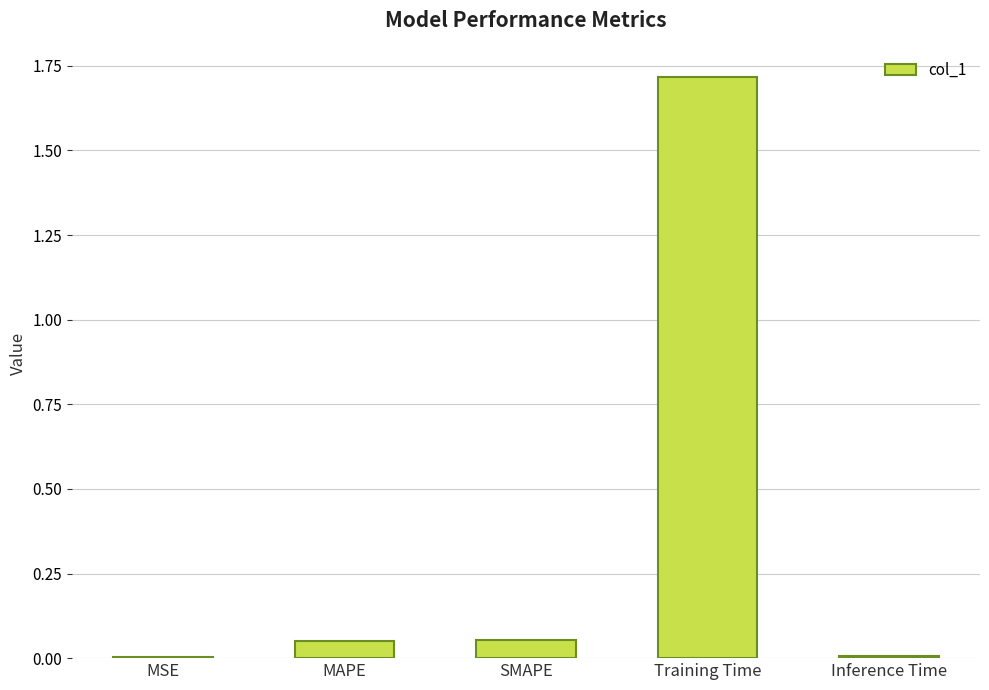

Is it true that the value at MSE is 0.0?

True